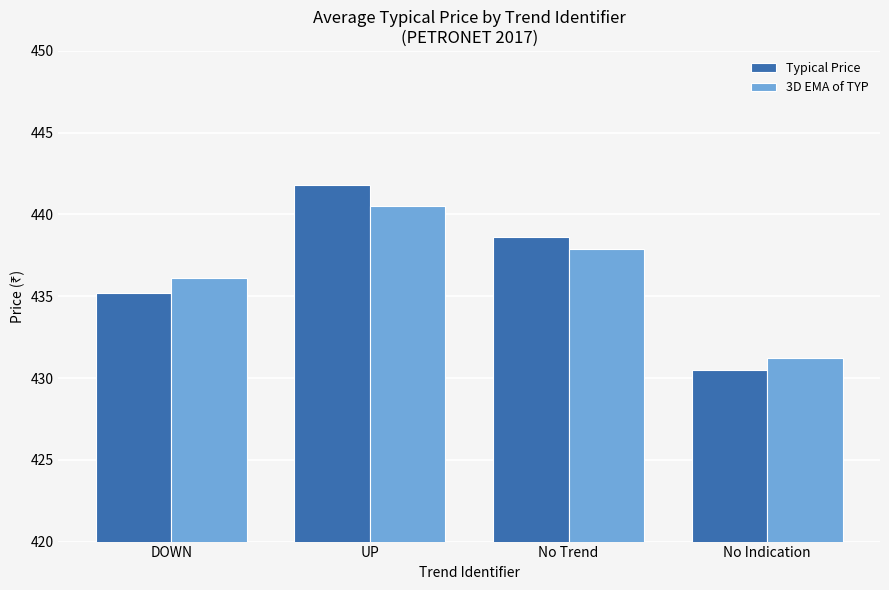

What is the difference between the highest and lowest values at No Trend?

0.7